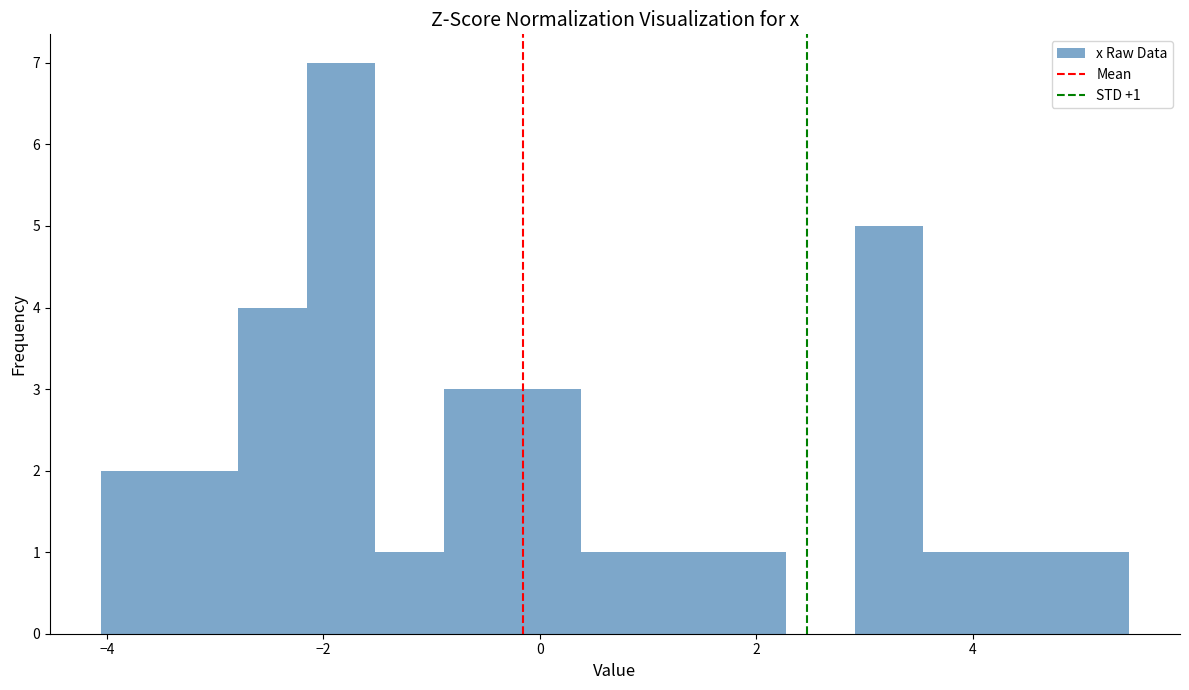

Around what value on the x-axis is the tallest bar? Give the approximate position of its centre, as read against the axis.

-1.8